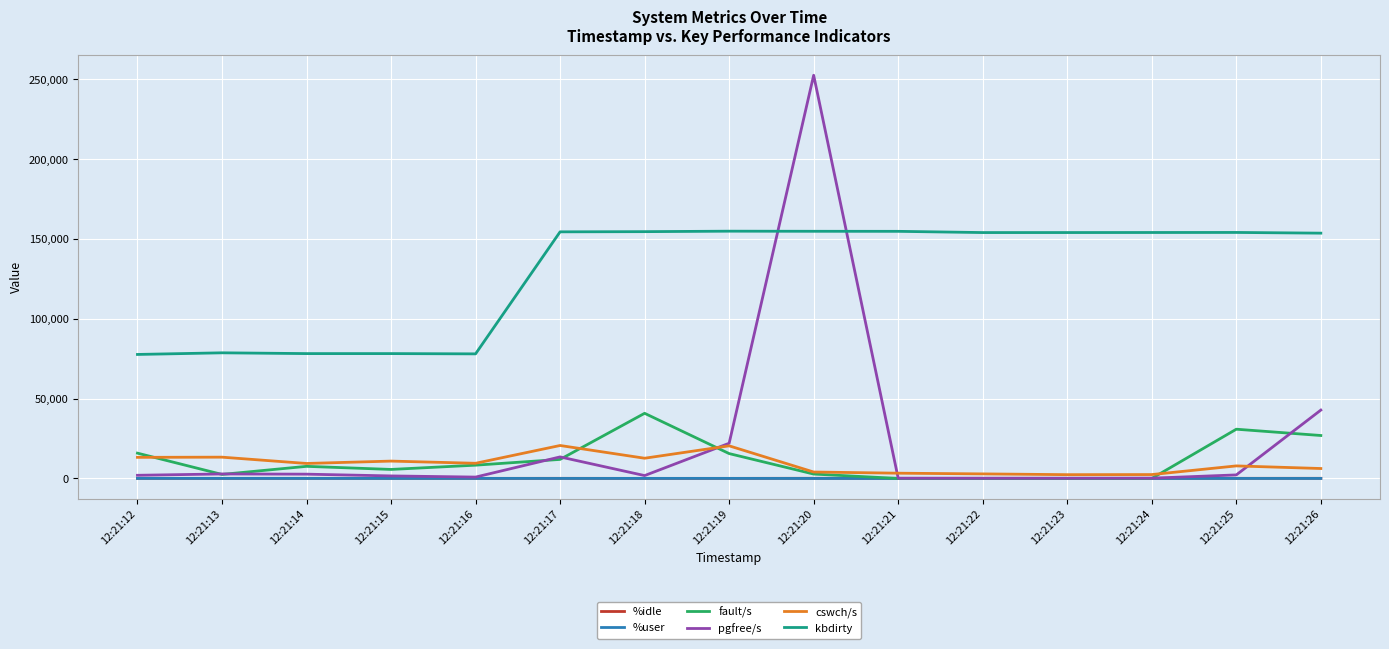

Which category has the highest value across all series?

12:21:20